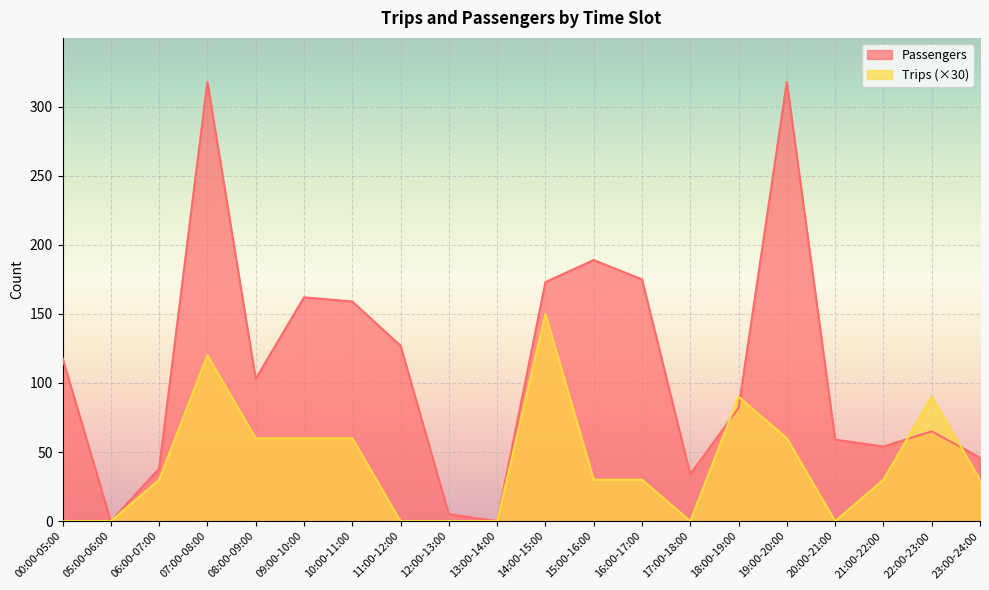

How many lines are shown in the chart?

2